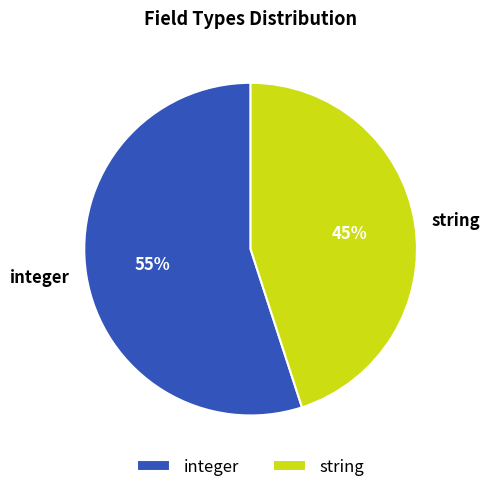

Approximately how many times larger is the value at integer compared to string?

1.2